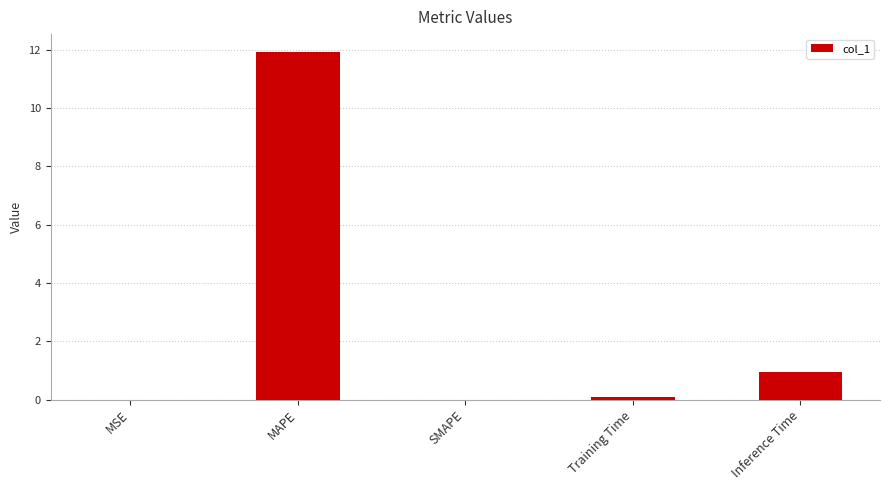

How many distinct data groups are displayed?

1